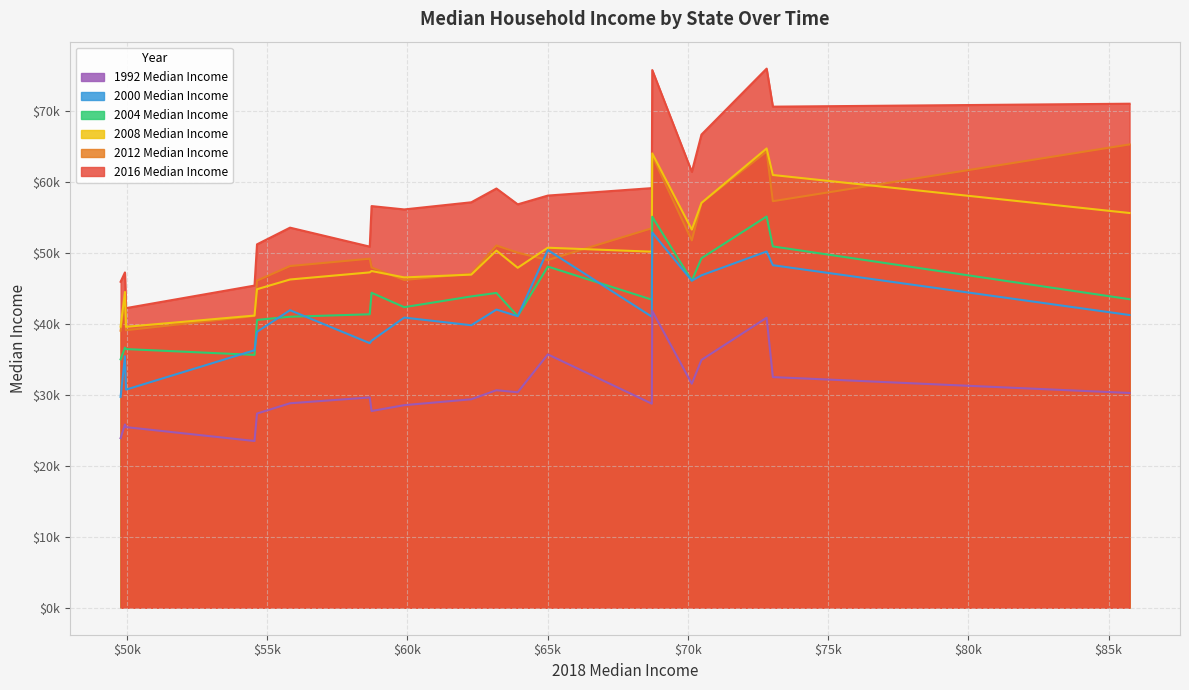

What are all the series names shown in the legend?

1992 Median Income, 2000 Median Income, 2004 Median Income, 2008 Median Income, 2012 Median Income, 2016 Median Income